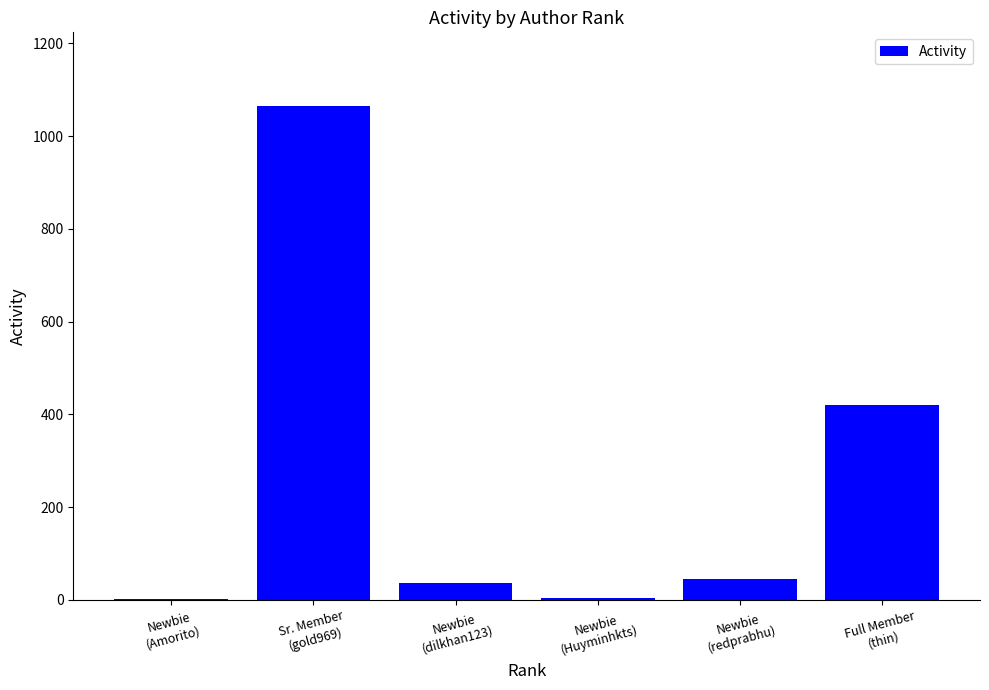

Approximately how many times larger is the value at Full Member
(thin) compared to Newbie
(dilkhan123)?

11.4